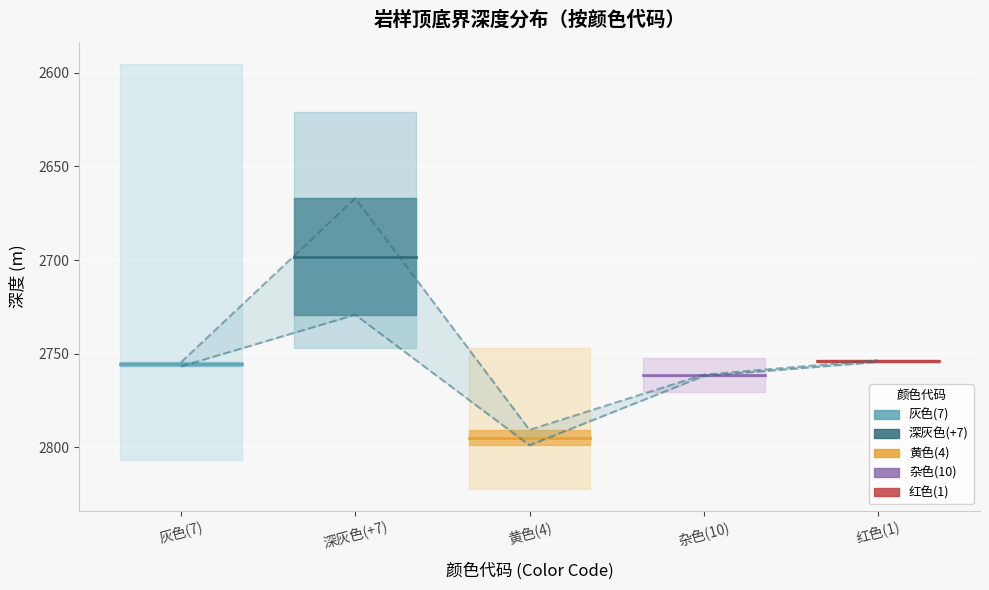

How many values in the 顶界深度 series exceed 2770?

19